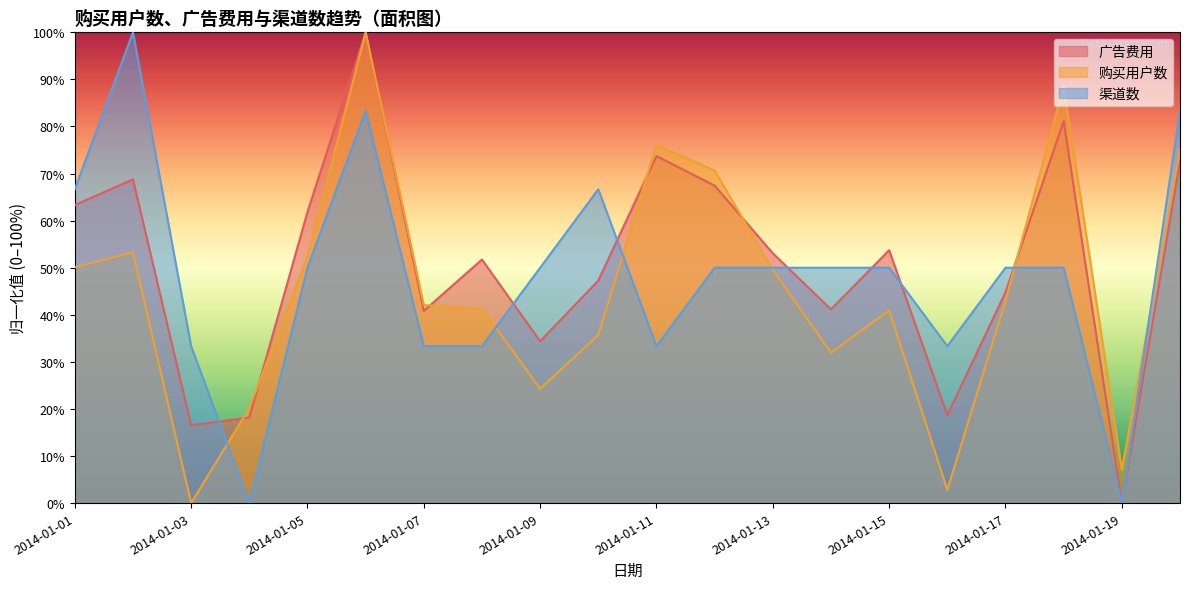

At which label does 广告费用 reach its minimum?

2014-01-19